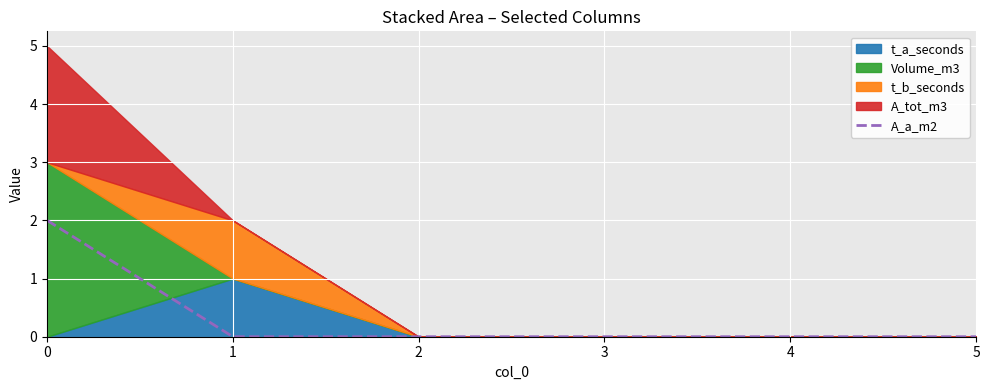

Count the number of values greater than 0.

1